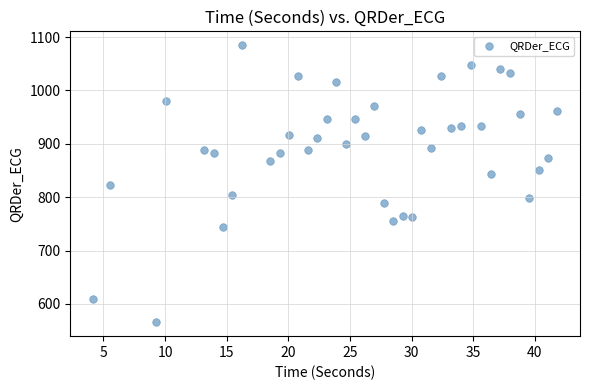

What is the range of X values (max minus min)?

37.6